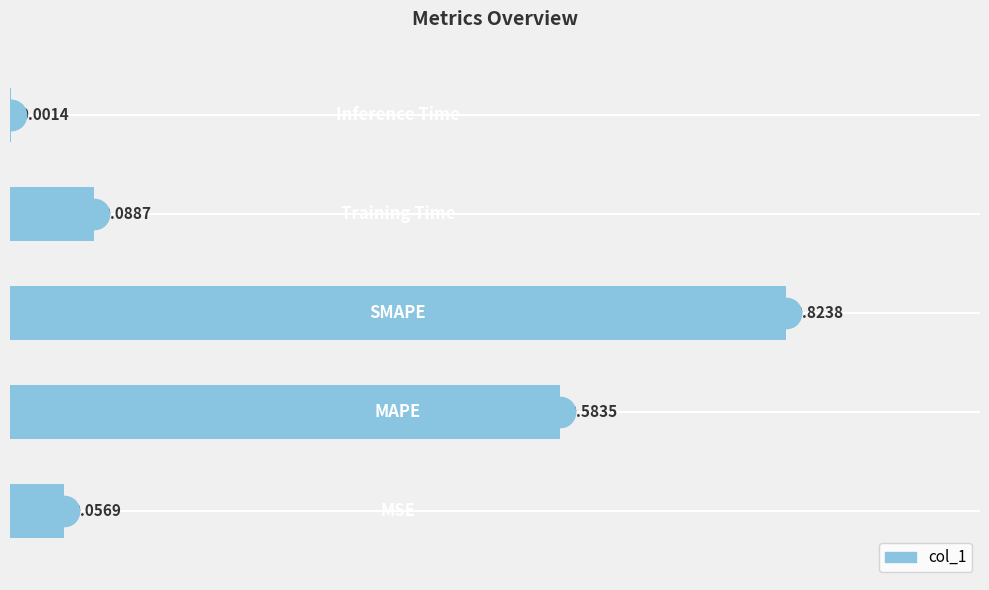

What is the sum of all values?

1.6